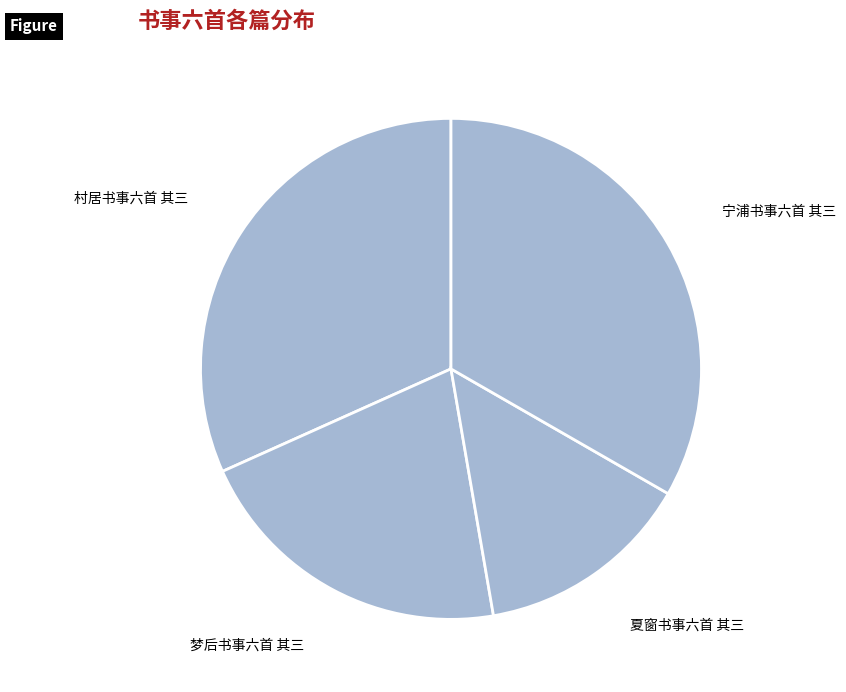

Which has a higher value, 梦后书事六首 其三 or 宁浦书事六首 其三?

宁浦书事六首 其三